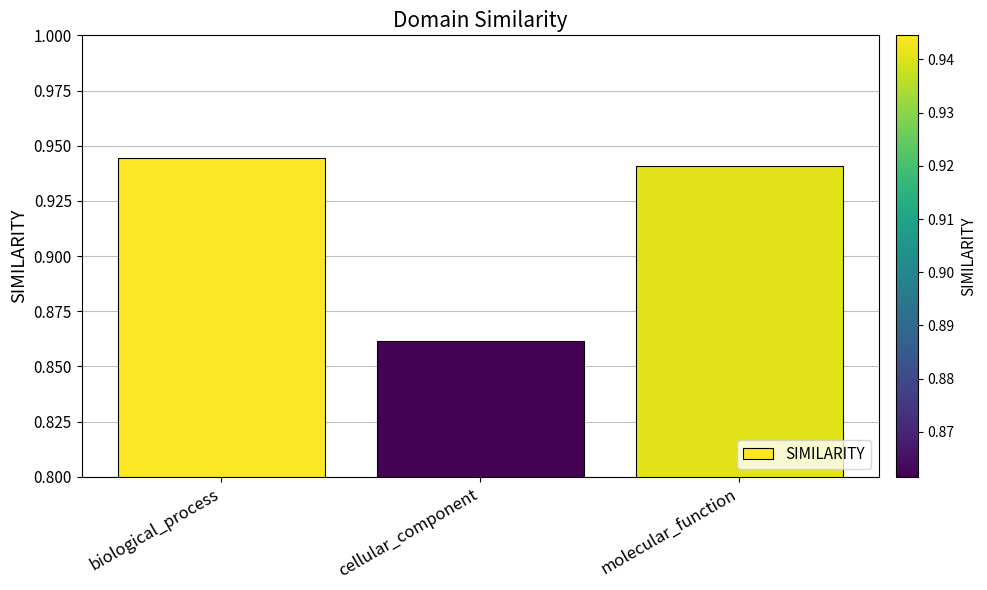

What is the difference between the maximum and minimum values?

0.1